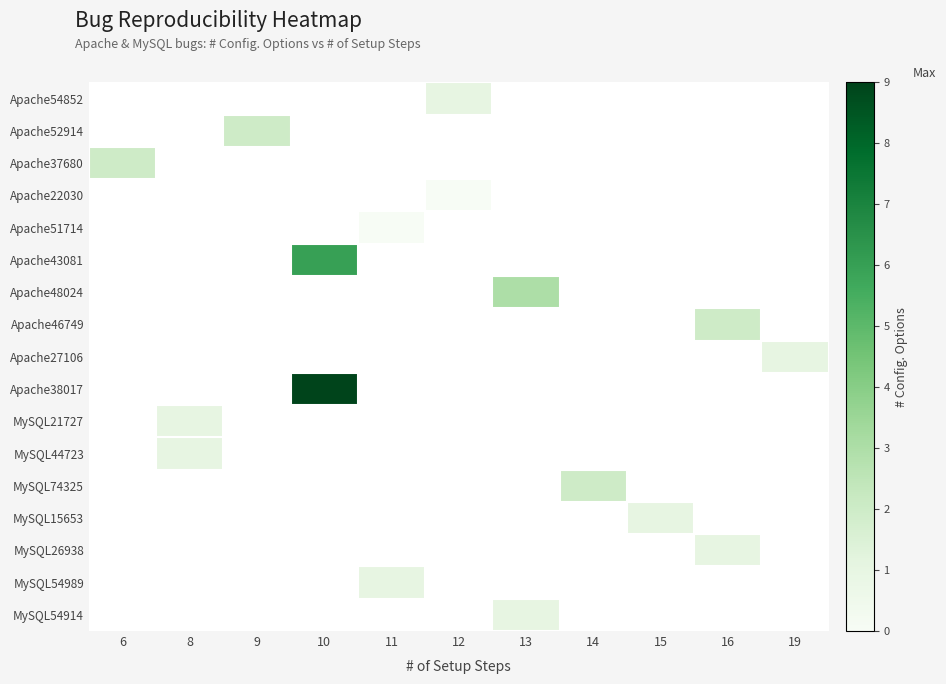

How many positive values does the MySQL26938 series have?

1